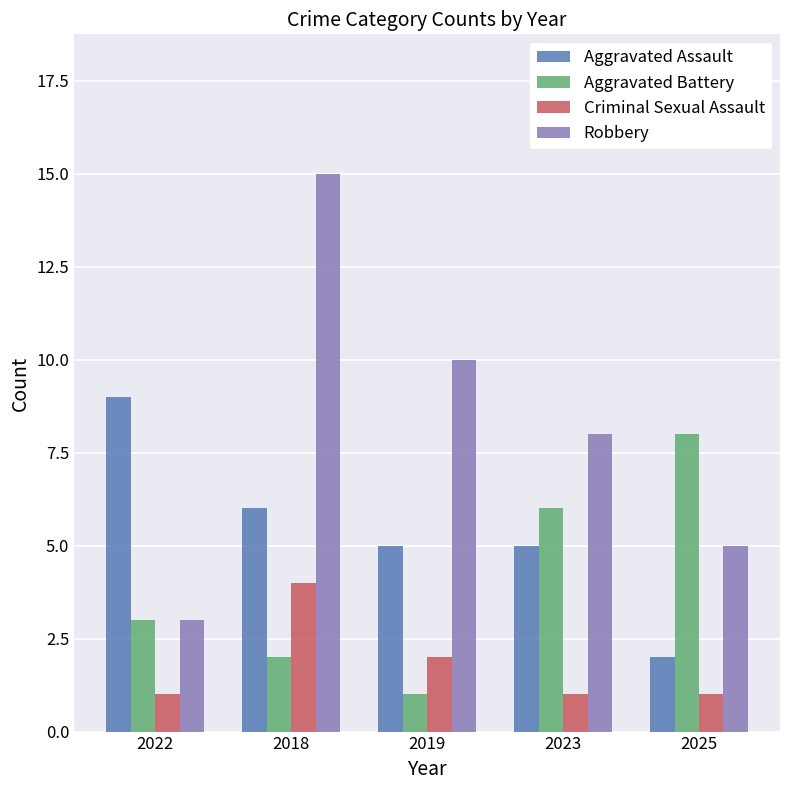

List the labels in order of Aggravated Battery value, largest first.

2025, 2023, 2022, 2018, 2019